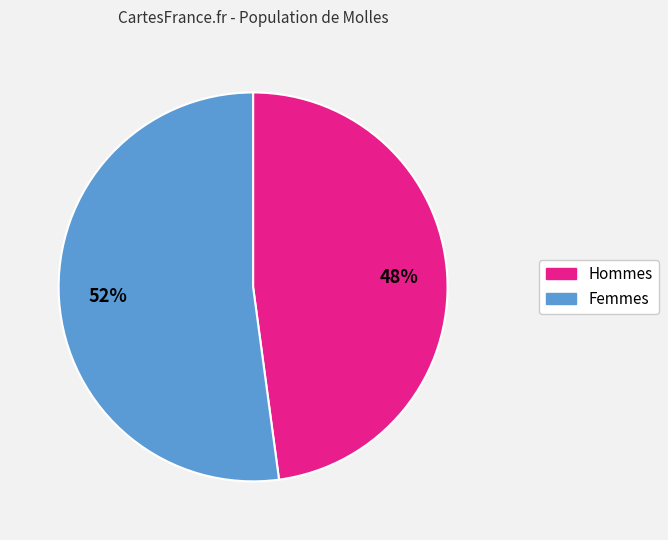

How many segments does this pie chart have?

2